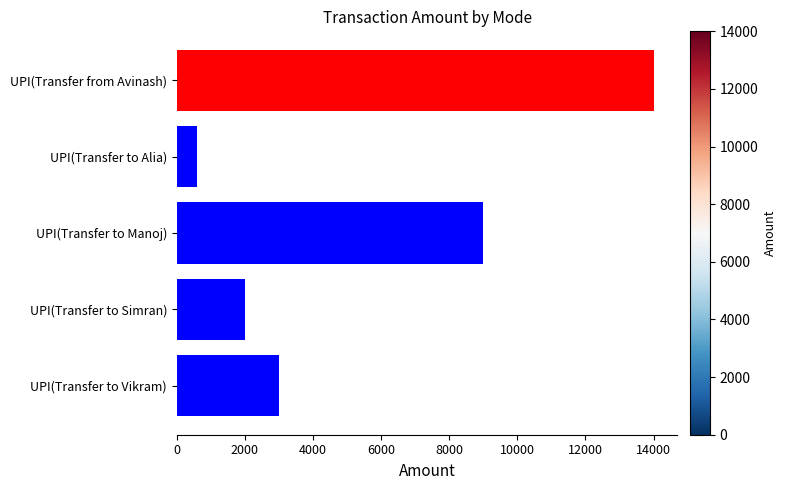

What is the label of the 1st bar from the bottom?

UPI(Transfer to Vikram)